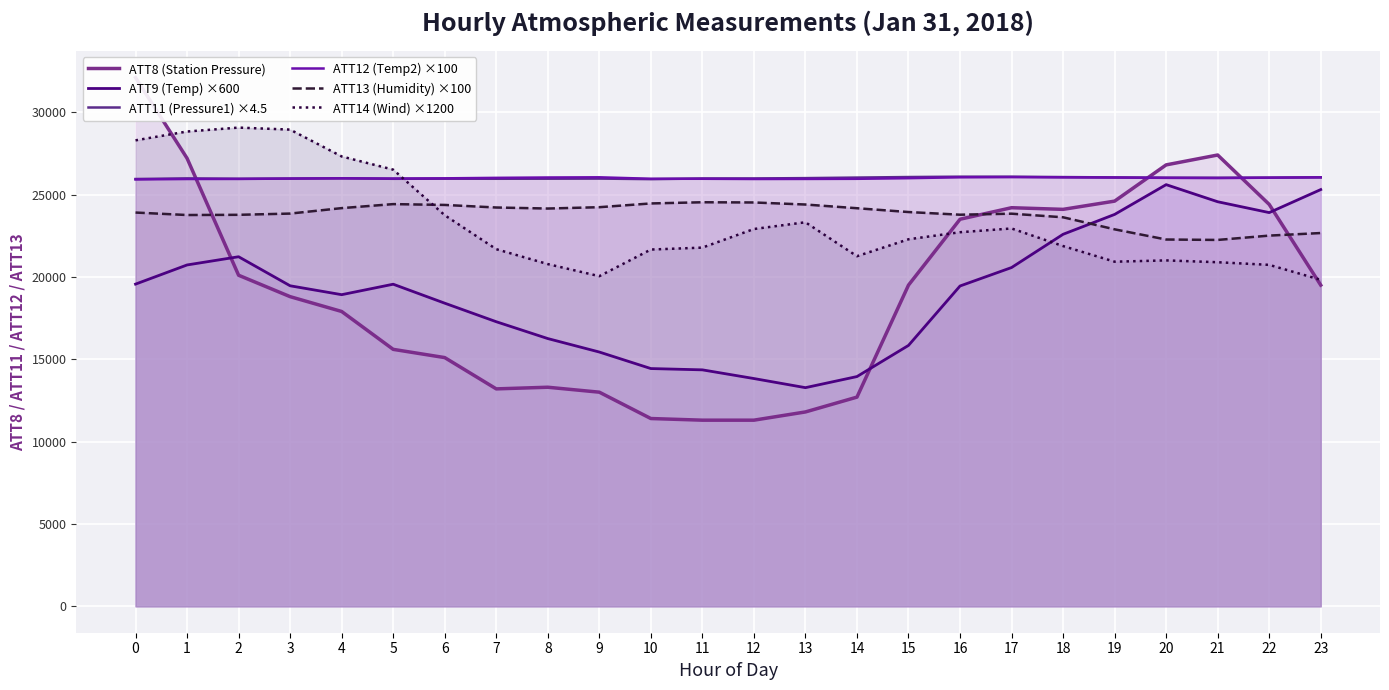

Reading left to right, list all the values displayed in this chart.

ATT8 (Station Pressure): 32100.0	27200.0	20100.0	18800.0	17900.0	15600.0	15100.0	13200.0	13300.0	13000.0	11400.0	11300.0	11300.0	11800.0	12700.0	19500.0	23500.0	24200.0	24100.0	24600.0	26800.0	27400.0	24400.0	19500.0
ATT9 (Temp) ×600: 19560.5	20724.5	21223.3	19459.5	18919.7	19555.2	18403.5	17277.6	16255.1	15437.2	14434.3	14355.4	13828.1	13274.3	13948.1	15839.1	19447.4	20567.3	22586.6	23792.6	25600.7	24562.3	23903.1	25301.2
ATT11 (Pressure1) ×4.5: 25943.0	25979.2	25956.9	25969.7	25987.7	25955.2	25961.5	25957.4	25961.0	25968.1	25934.8	25974.2	25976.9	25996.9	26030.2	26063.0	26084.3	26083.1	26060.5	26040.4	26021.6	26019.0	26025.1	26048.0
ATT12 (Temp2) ×100: 25918.0	25943.5	25947.3	25968.8	25984.5	25971.3	25983.9	26013.0	26034.7	26046.2	25957.1	25956.6	25943.7	25947.2	25954.6	25993.6	26047.0	26057.9	26043.5	26031.6	26012.3	26000.2	26023.7	26041.4
ATT13 (Humidity) ×100: 23906.2	23756.2	23768.7	23843.7	24175.0	24418.7	24368.7	24212.5	24150.0	24231.2	24459.0	24531.2	24518.3	24393.7	24168.7	23937.5	23775.0	23837.5	23618.7	22887.5	22268.7	22243.7	22506.2	22662.5
ATT14 (Wind) ×1200: 28290.6	28826.4	29063.9	28941.8	27312.8	26511.3	23744.0	21682.2	20777.0	20043.3	21660.1	21777.5	22906.6	23315.9	21255.5	22283.1	22712.0	22939.1	21871.2	20922.9	21001.1	20890.3	20729.9	19822.7